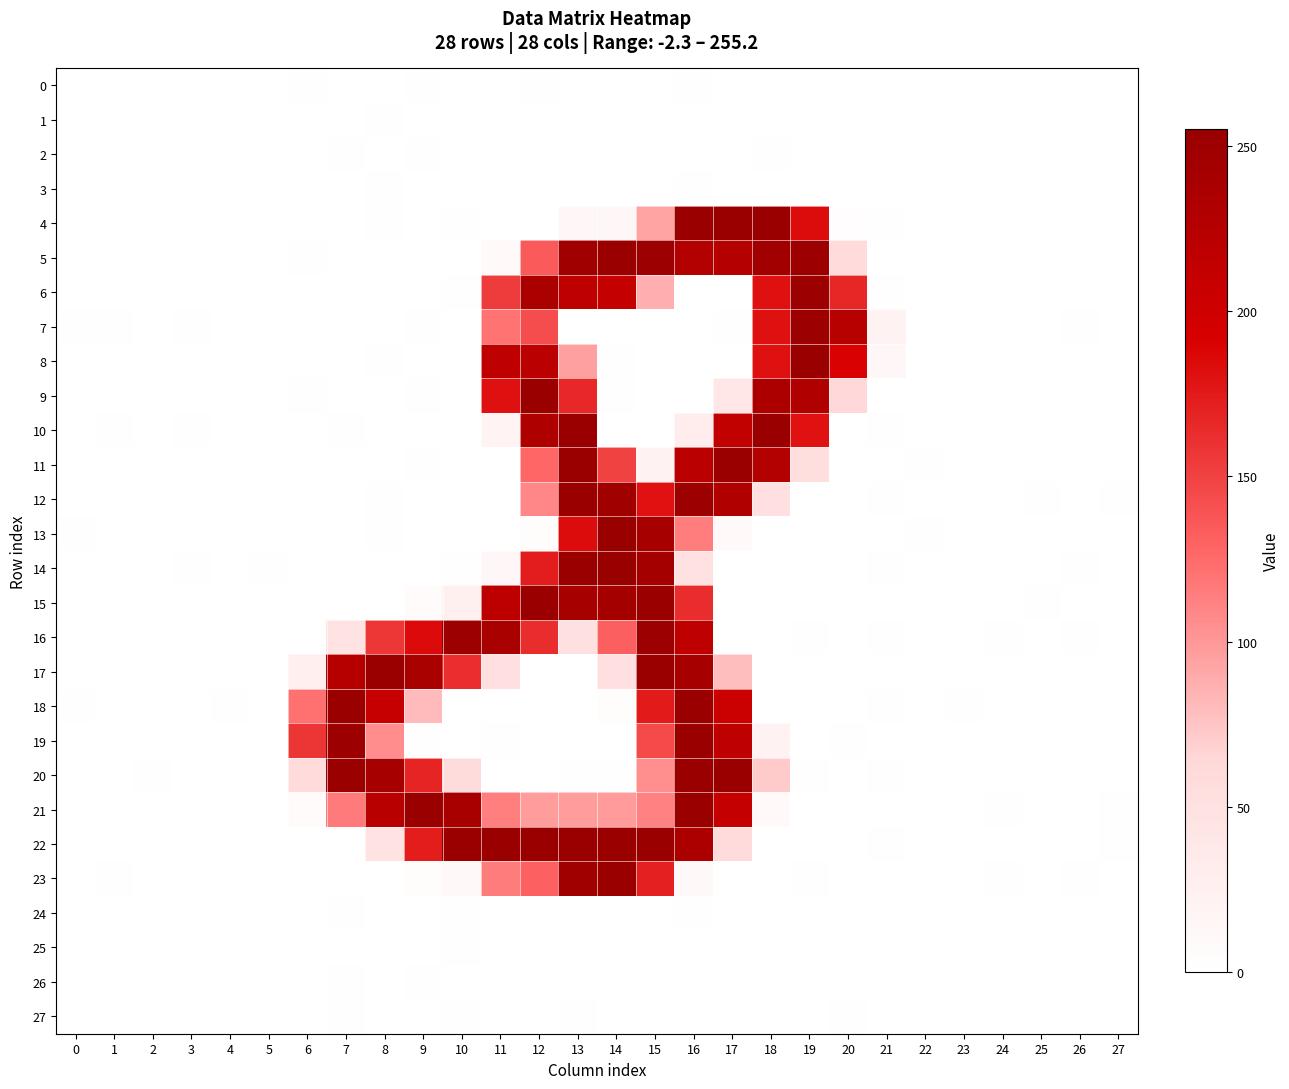

Rank the series at 15 from highest to lowest value.

15, 22, 17, 16, 5, 14, 13, 12, 18, 23, 19, 21, 20, 4, 6, 11, 0, 1, 9, 7, 26, 27, 2, 10, 25, 3, 8, 24